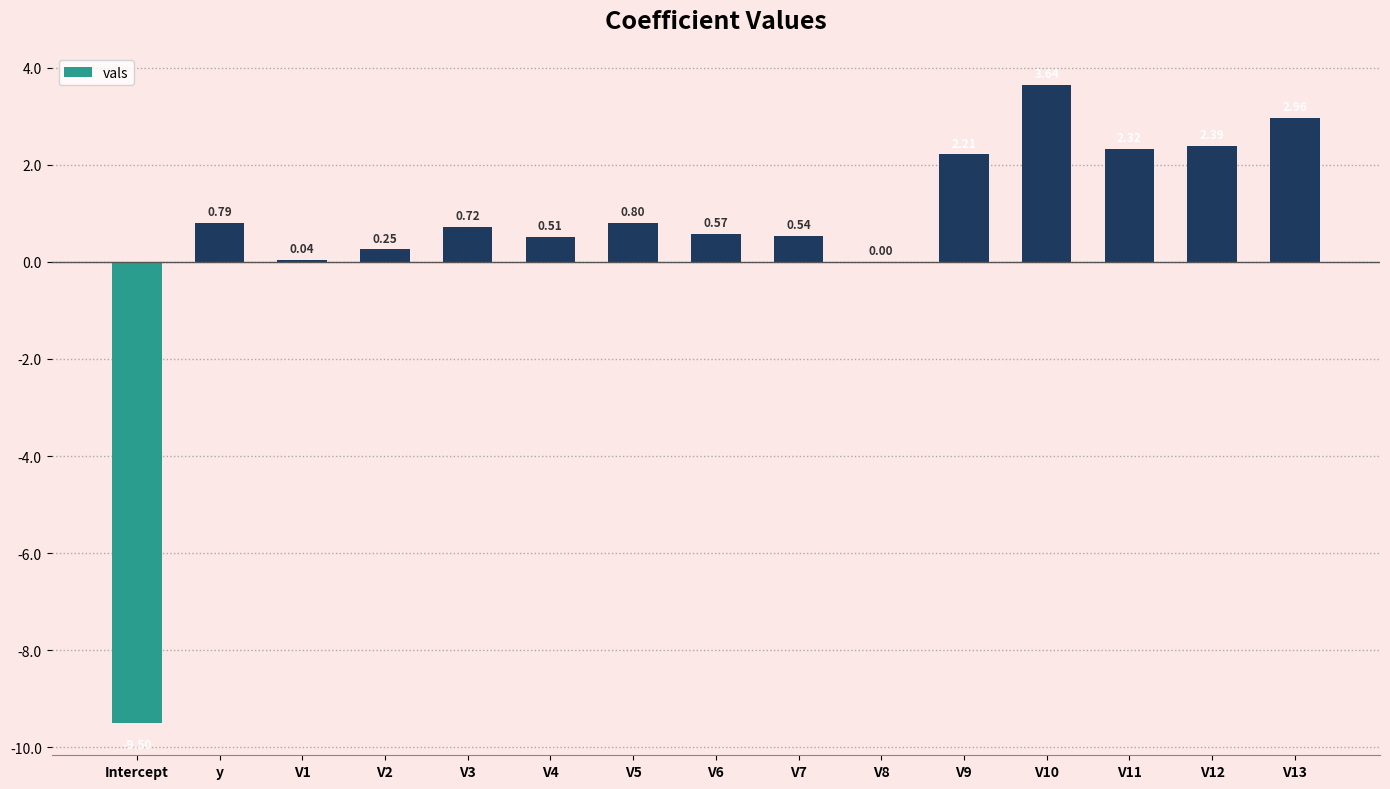

Between V13 and V6, which is larger?

V13